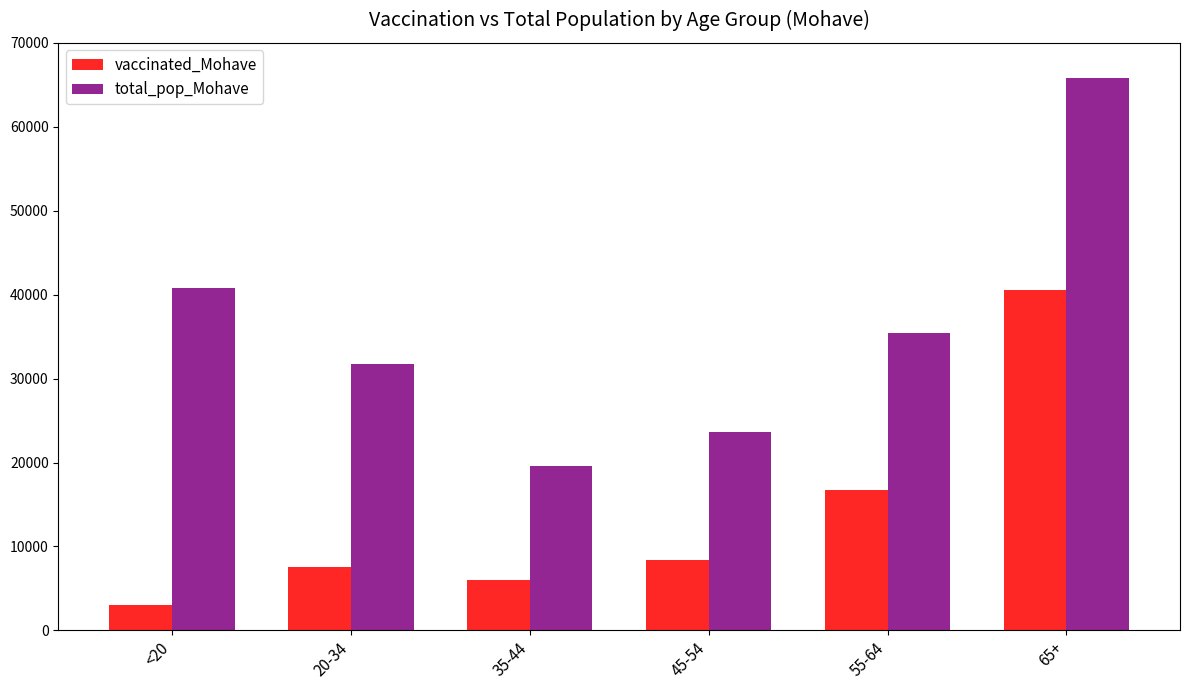

Reading left to right, what are all the values shown in this chart?

vaccinated_Mohave: <20=2991	20-34=7565	35-44=6024	45-54=8428	55-64=16783	65+=40584
total_pop_Mohave: <20=40777	20-34=31783	35-44=19550	45-54=23629	55-64=35466	65+=65780